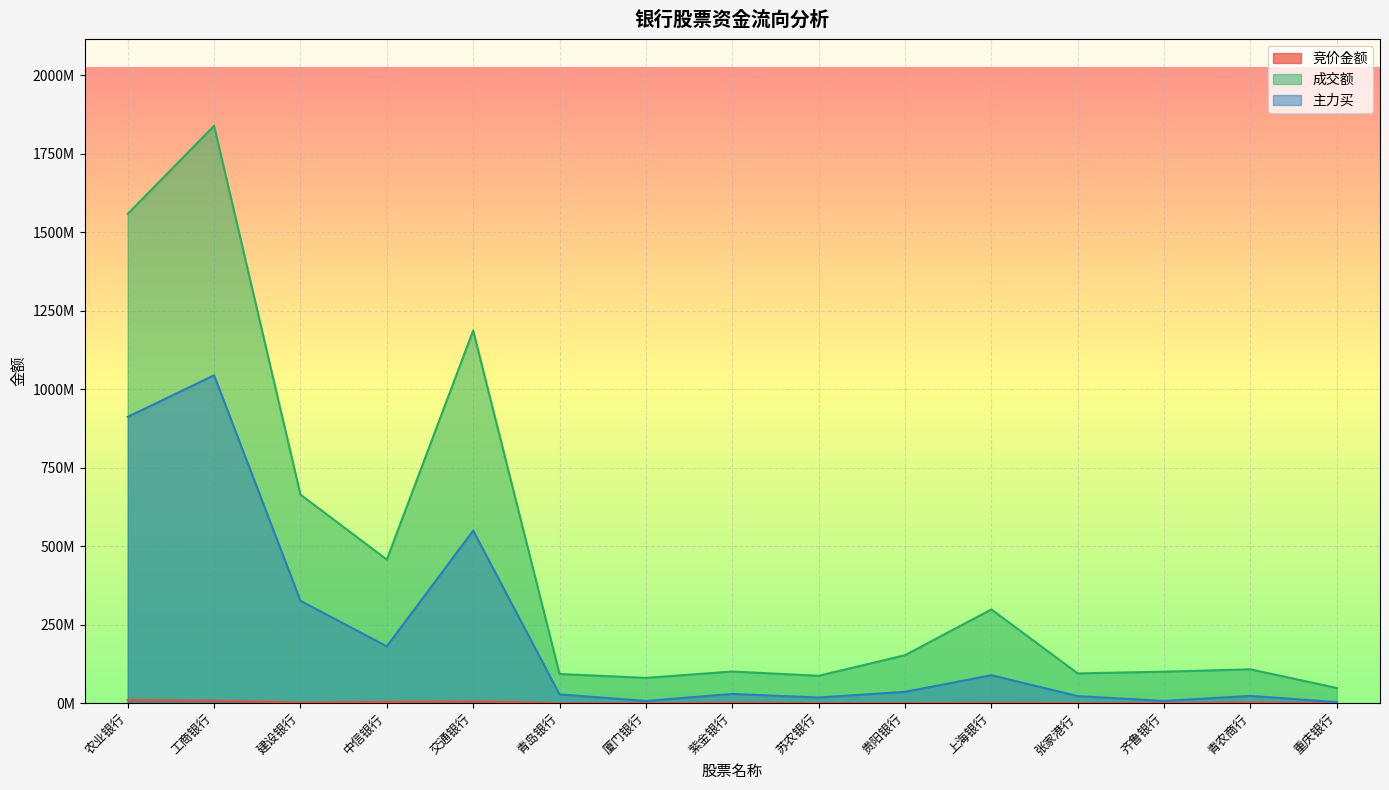

True or false: 成交额 and 主力买 cross at least once.

False